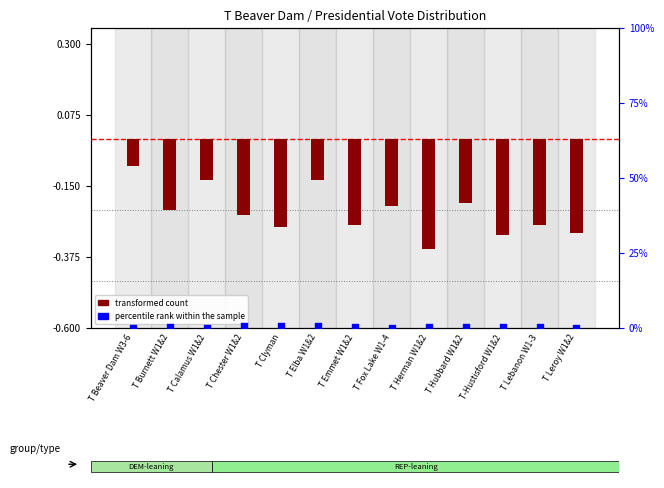

Which series contains the highest Y value?

percentile rank within the sample